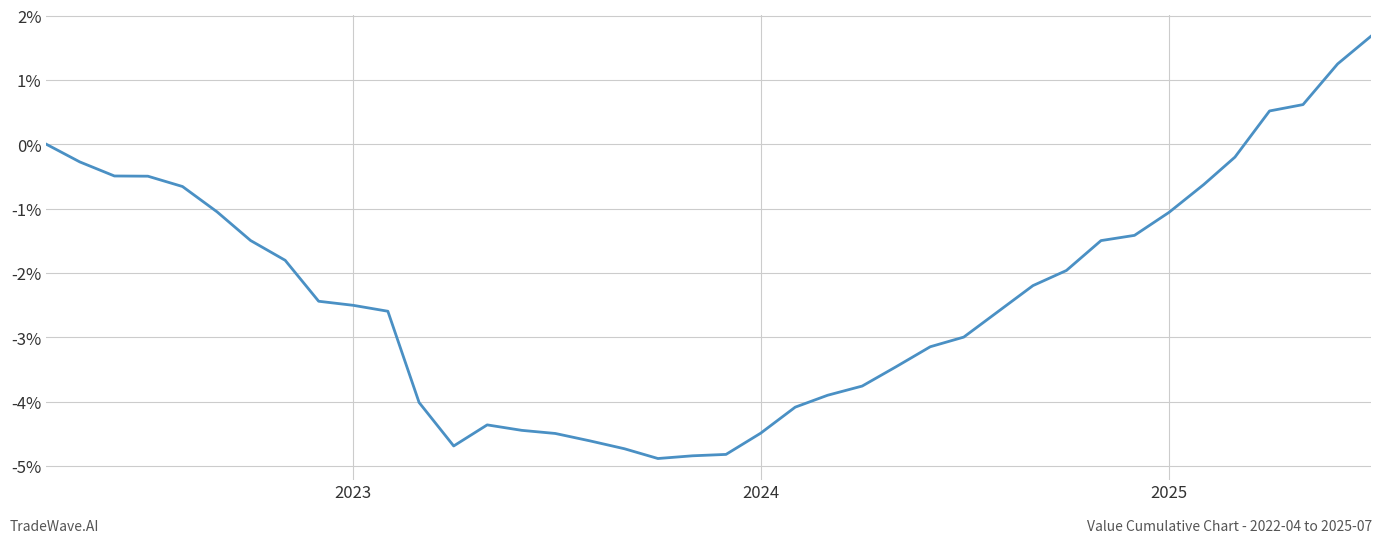

True or false: the data has more than 0 interior local peaks.

True